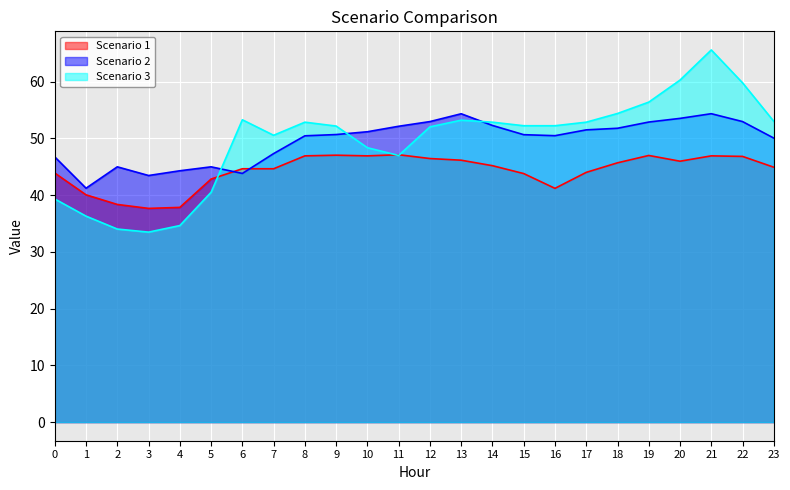

True or false: Scenario 2 has a value of 78.7 at 21.

False